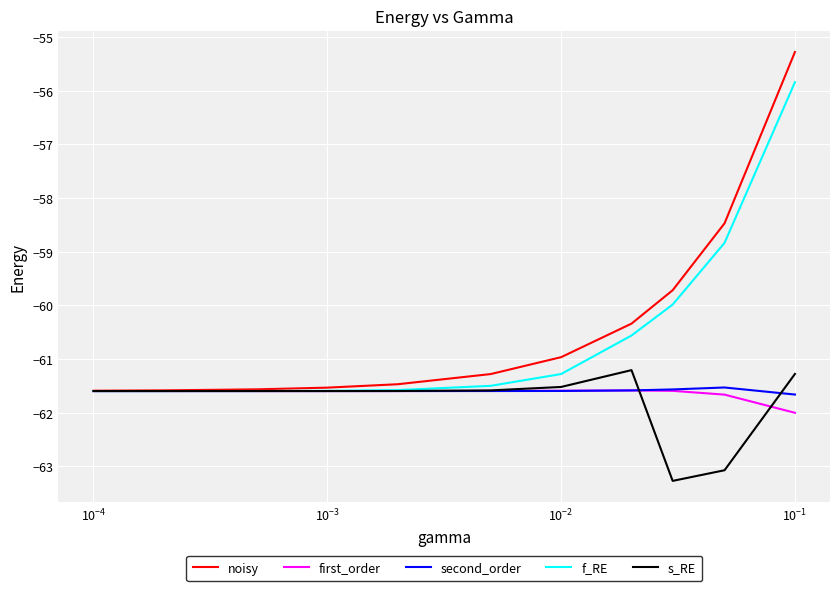

Which series has the widest spread of values?

noisy